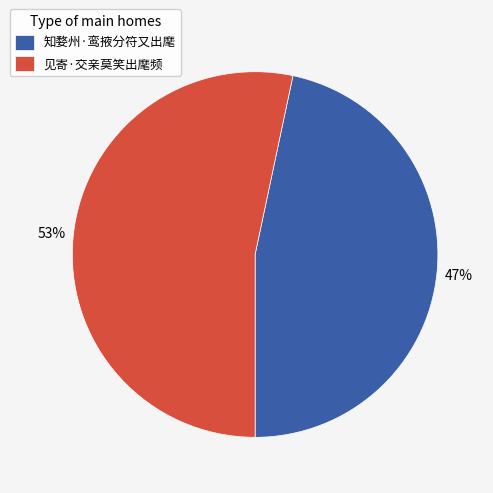

To the nearest percent, what portion does 见寄·交亲莫笑出麾频 represent?

53%